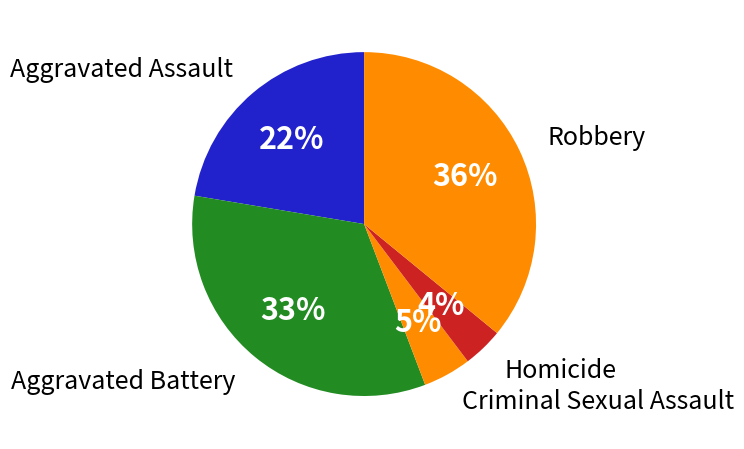

True or false: Aggravated Battery accounts for 33% of the total.

True